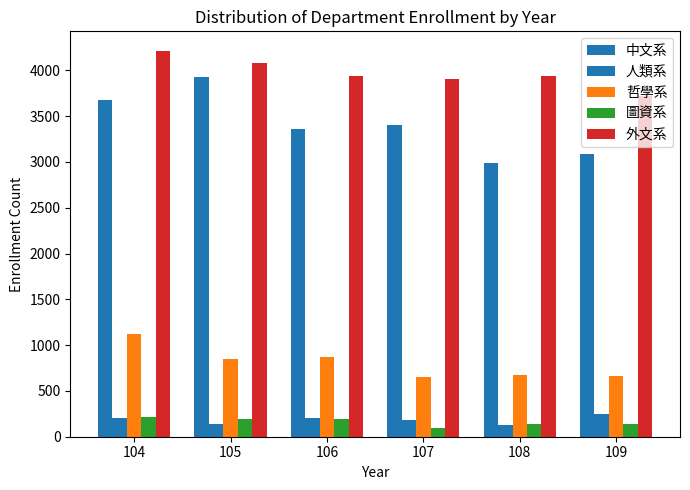

What is the value of the 人類系 bar at the 5th from the left?

123